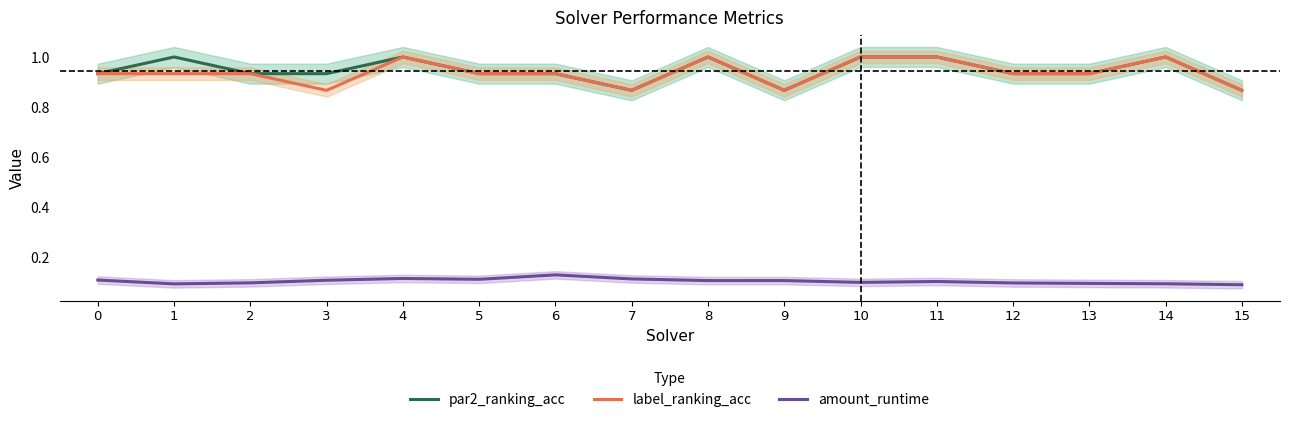

What is the average value of the par2_ranking_acc series?

0.9